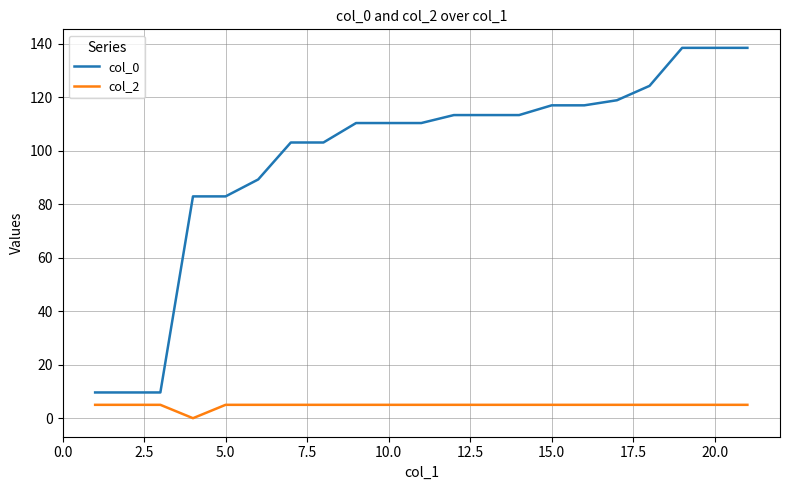

Is this an area chart (filled region under the line)?

No